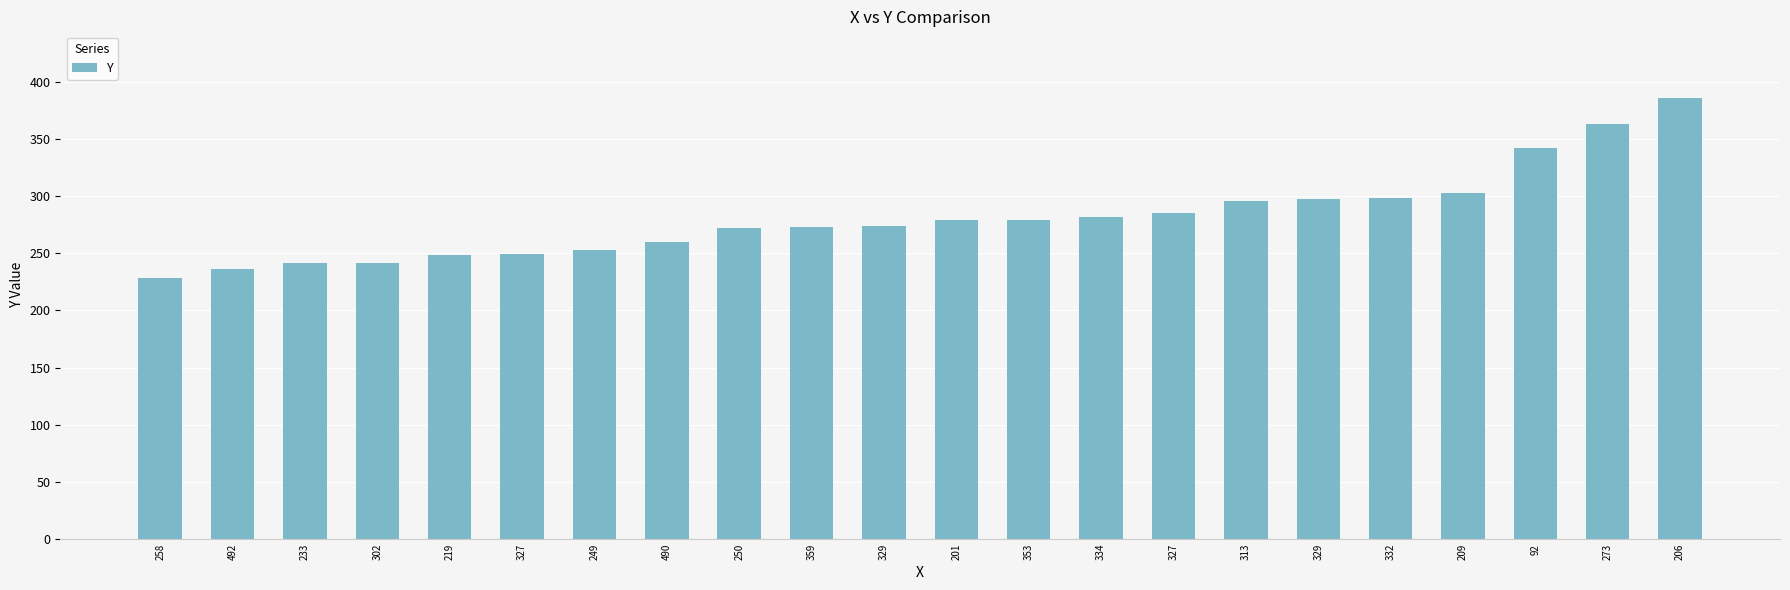

Does the chart contain any negative values?

No